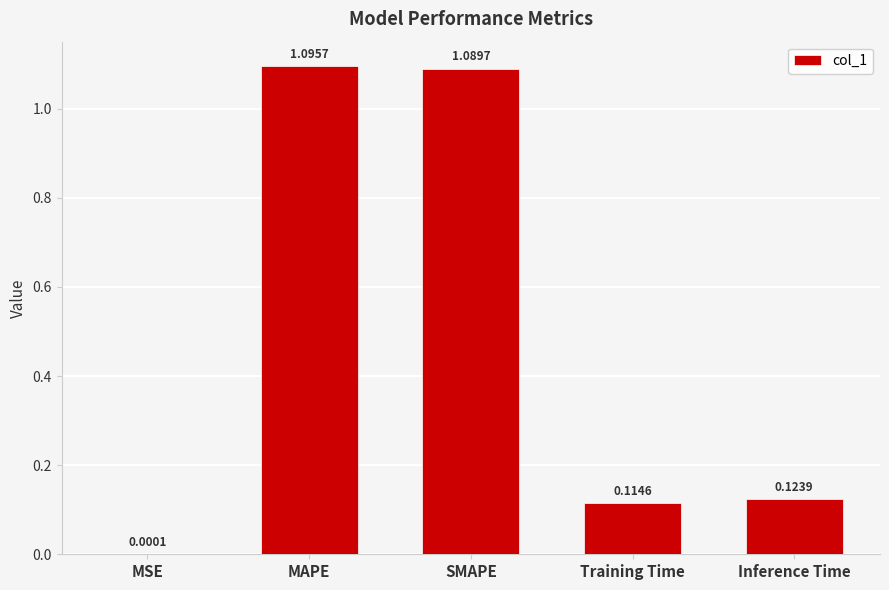

Does the chart contain stacked bars?

No